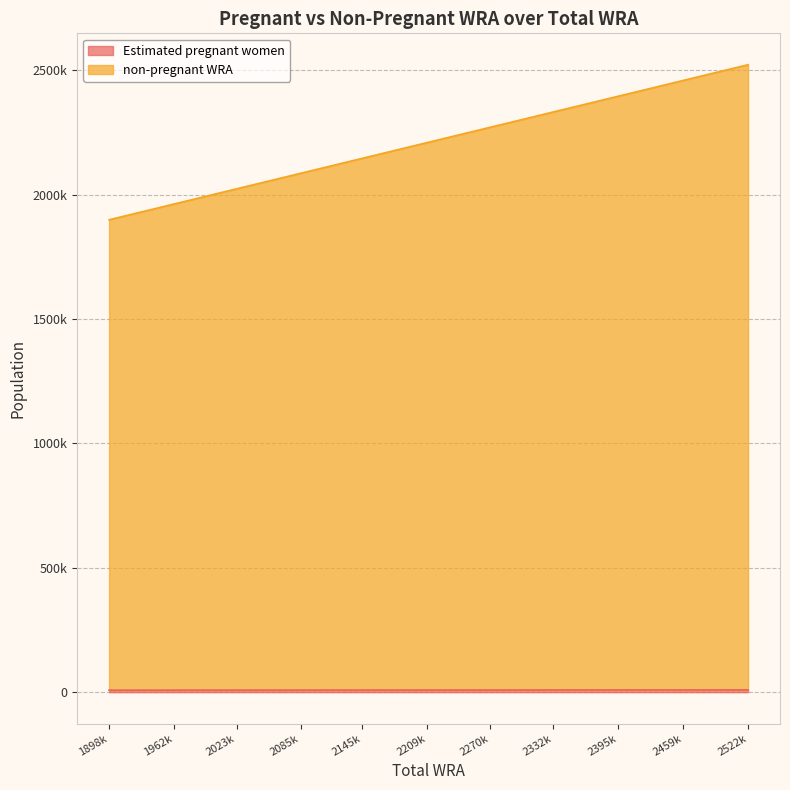

Does the chart display data point markers on the line(s)?

No